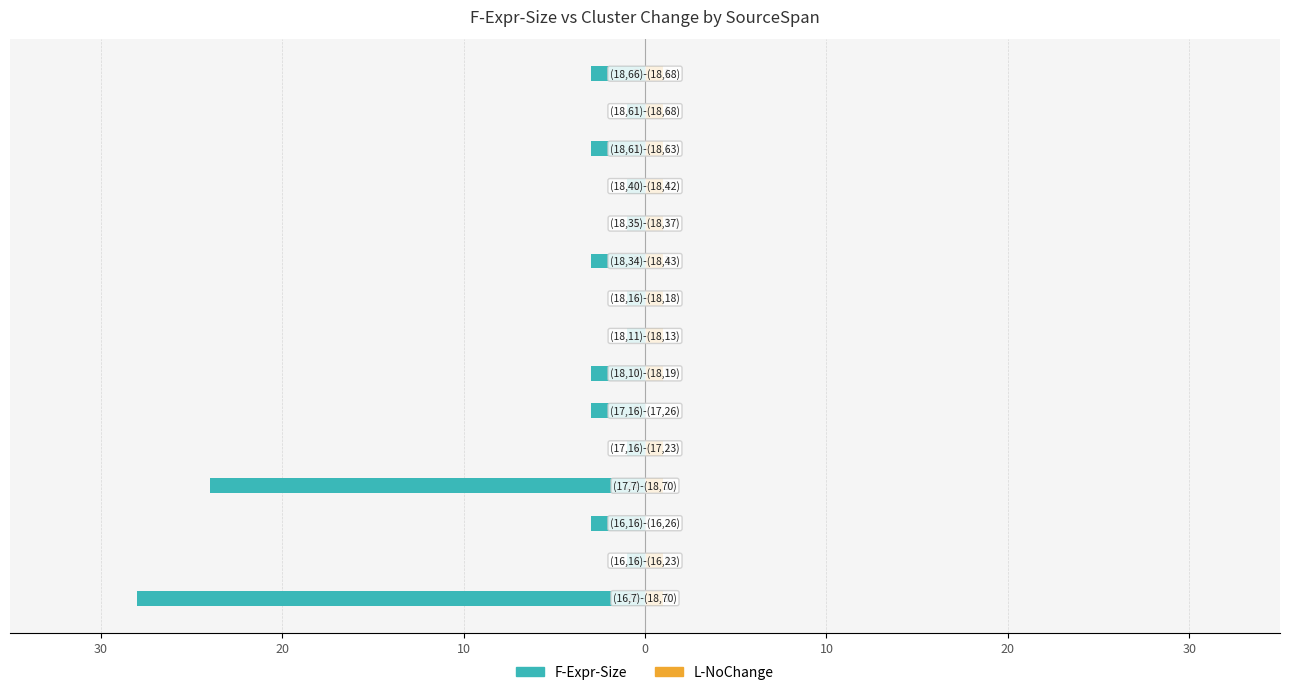

Between 20 and 9, which series saw the biggest shift?

L-NoChange